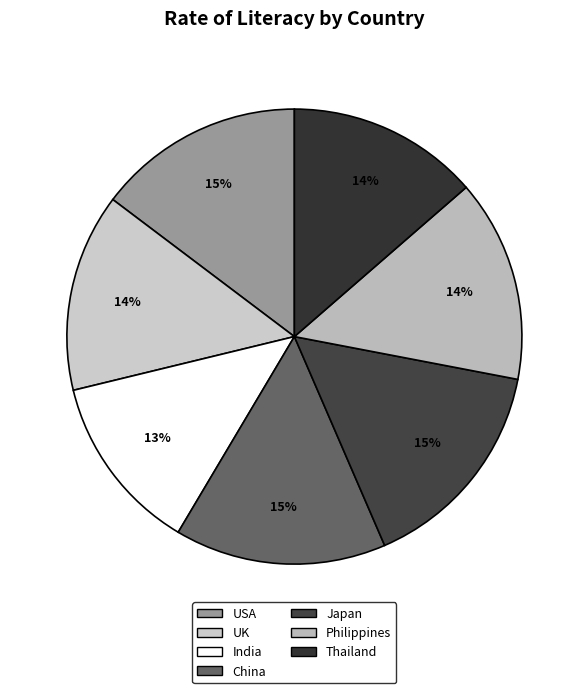

Between Philippines and India, which is larger?

Philippines